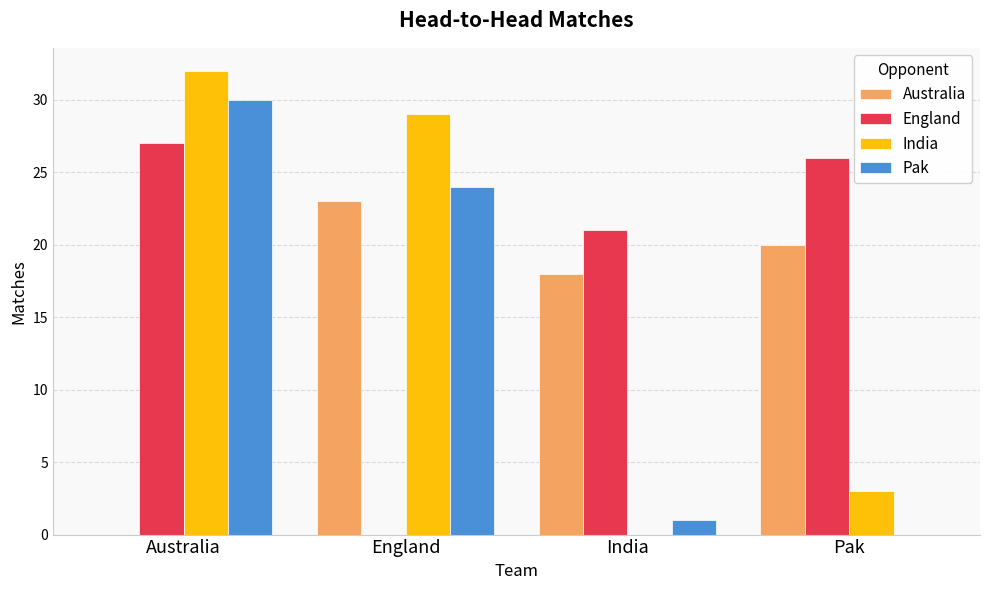

What is the sum of all Australia values?

61